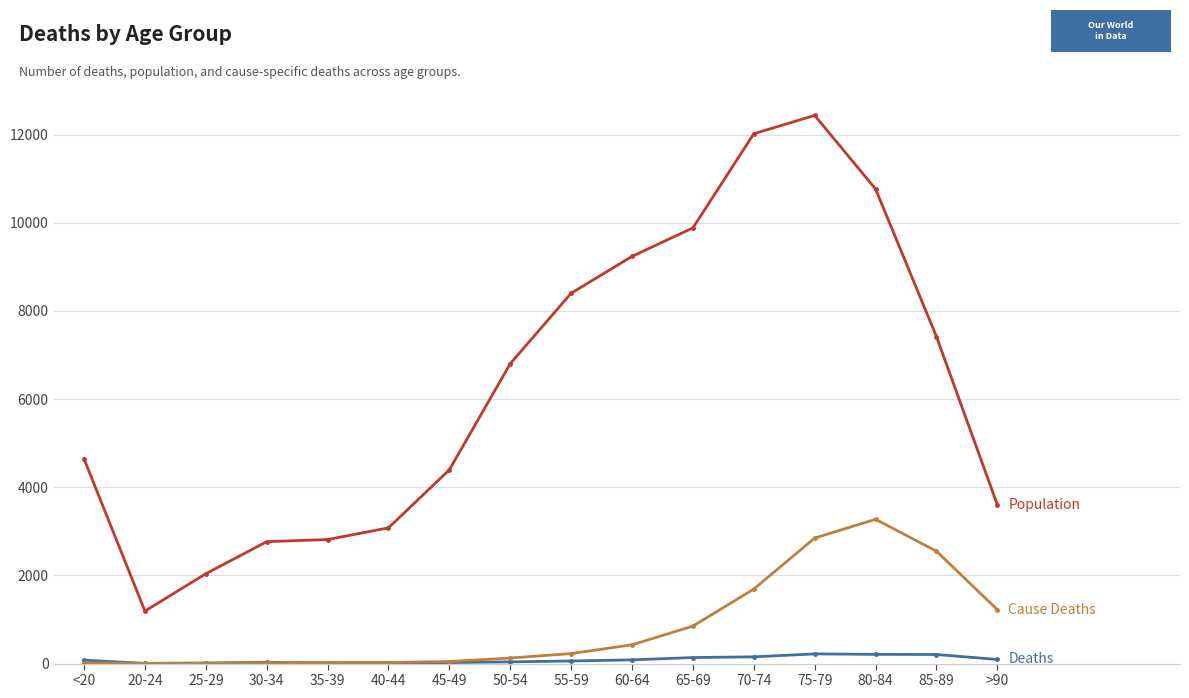

What is the label of the 15th point from the right?

20-24